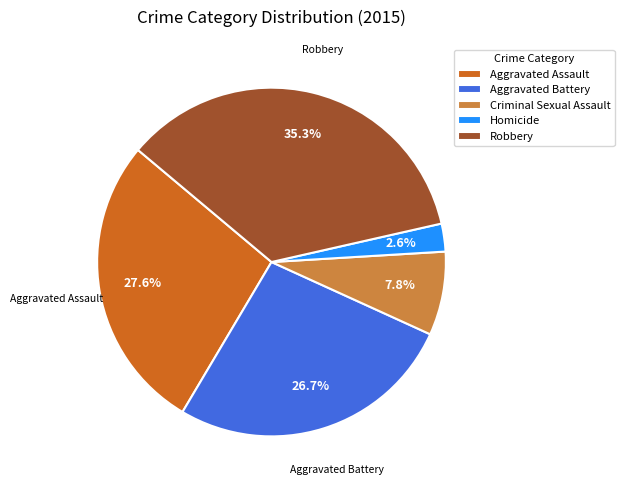

What percentage is the Homicide slice, to the nearest percent?

3%